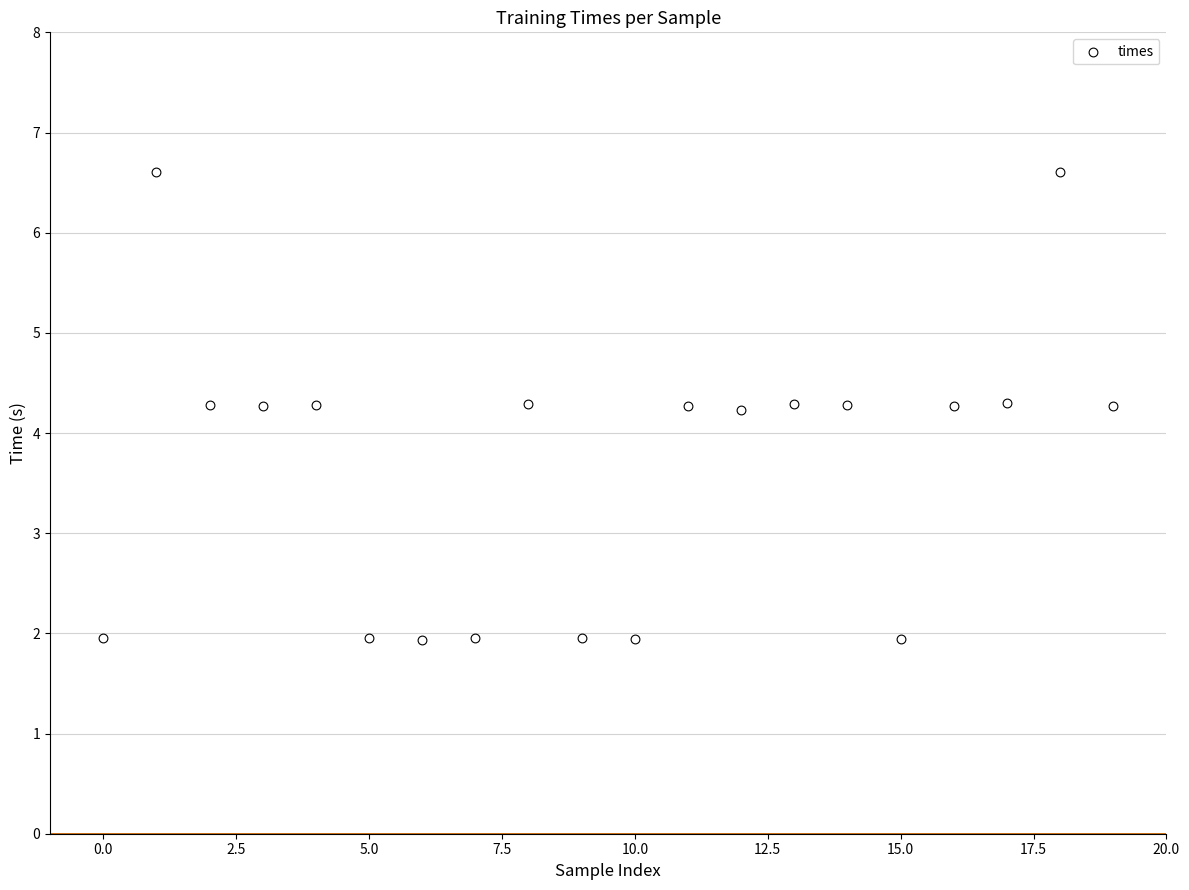

What is the range of Y values (max minus min)?

4.7